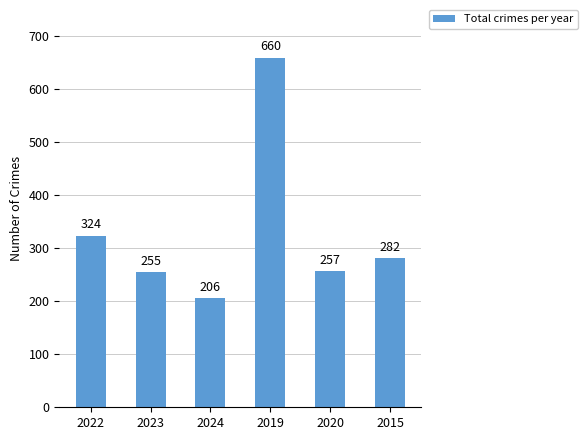

What is the difference between the values at 2019 and 2023?

405